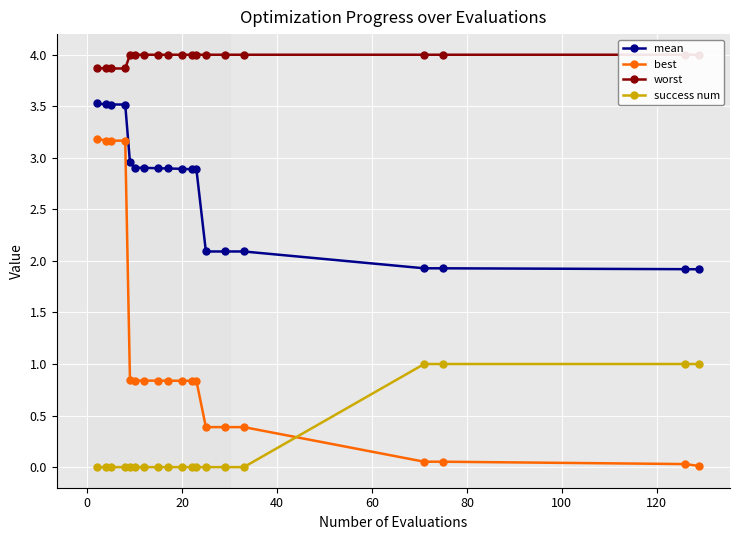

Rank the series by their average value, from lowest to highest.

success num, best, mean, worst